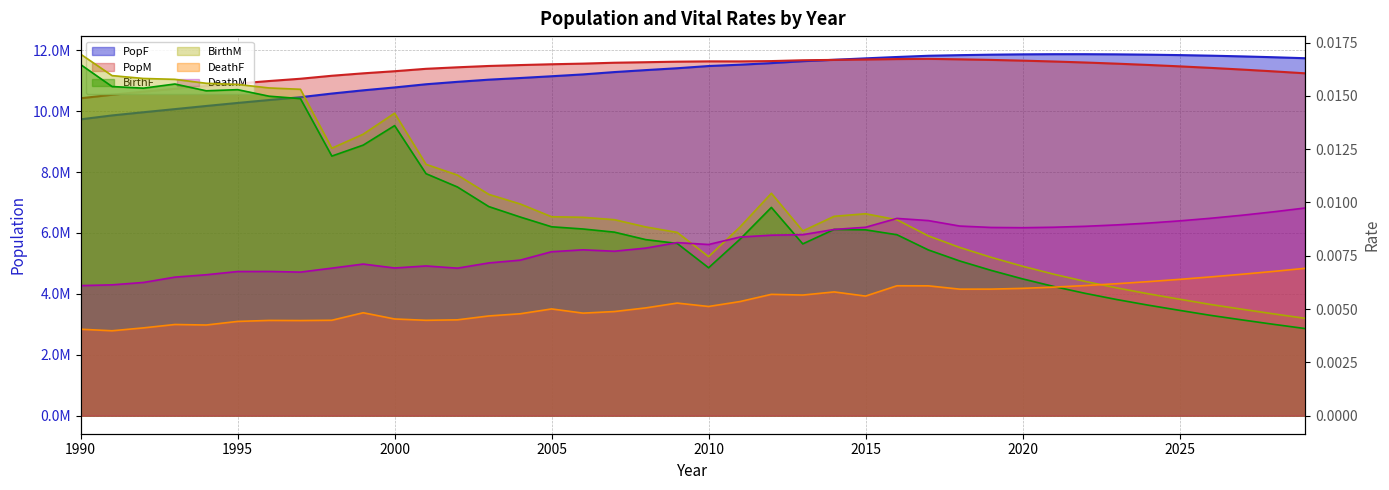

At which label is BirthM closest to 0?

2029